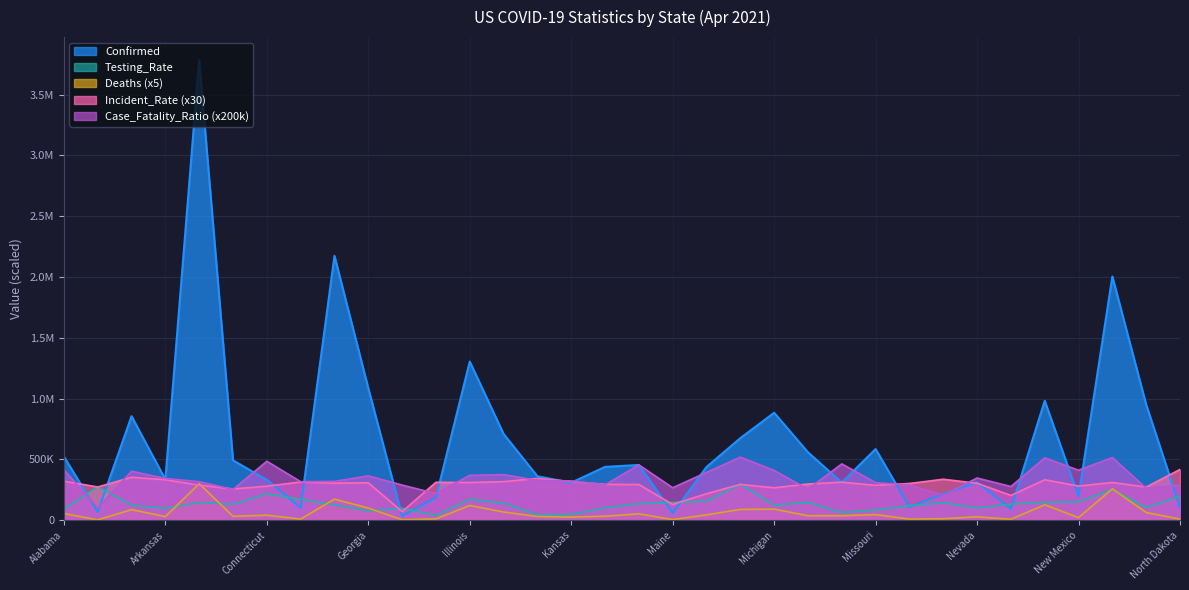

What is the average value of the Testing_Rate series?

134582.5